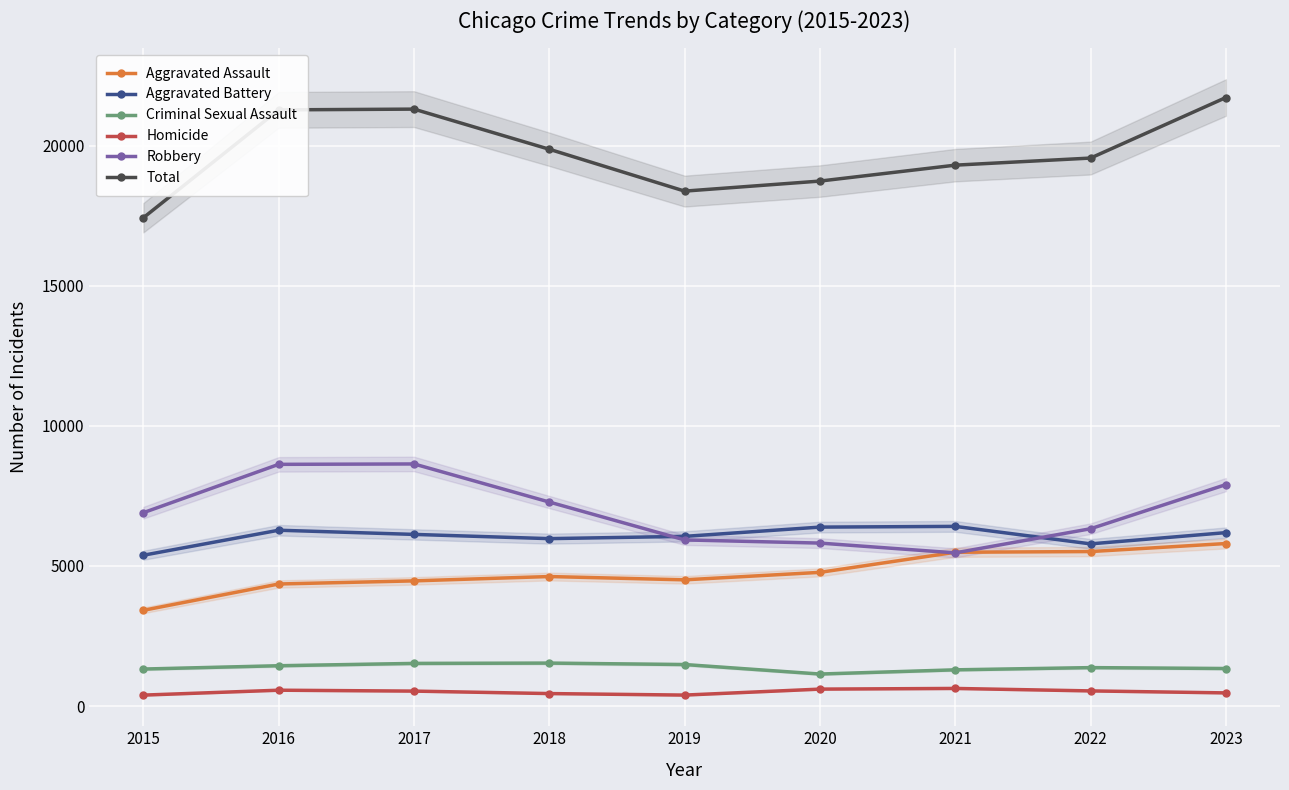

How many interior local peaks does the Aggravated Battery series have?

2